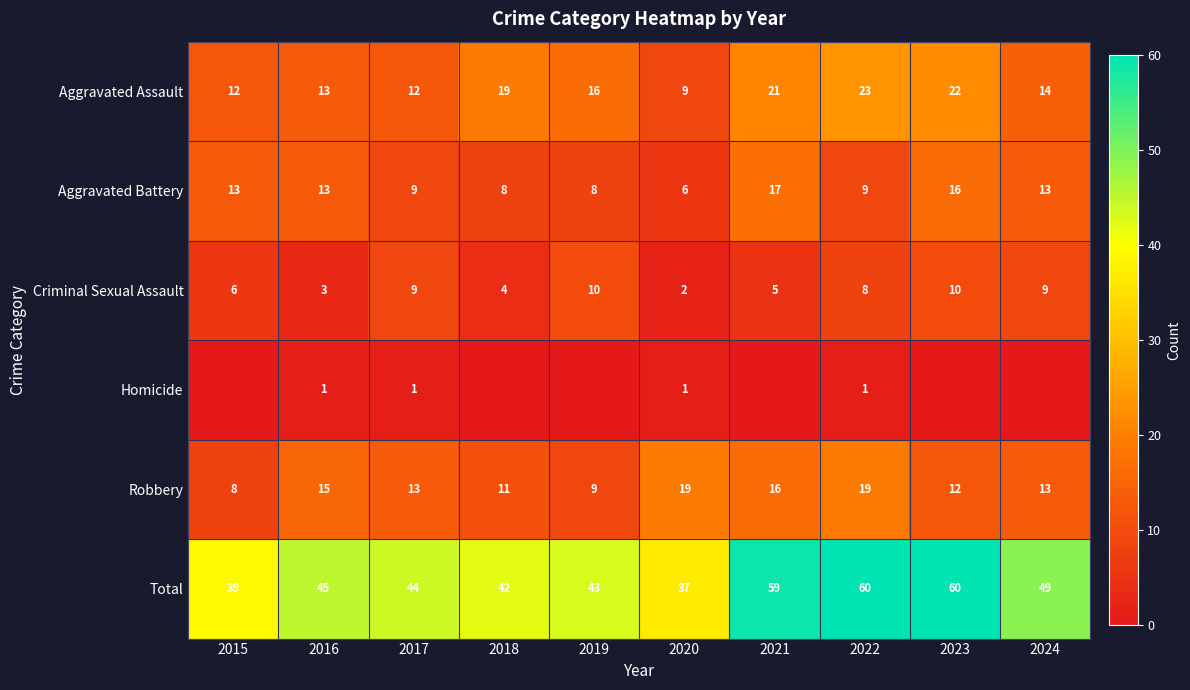

What is the lowest value of the Total series?

37